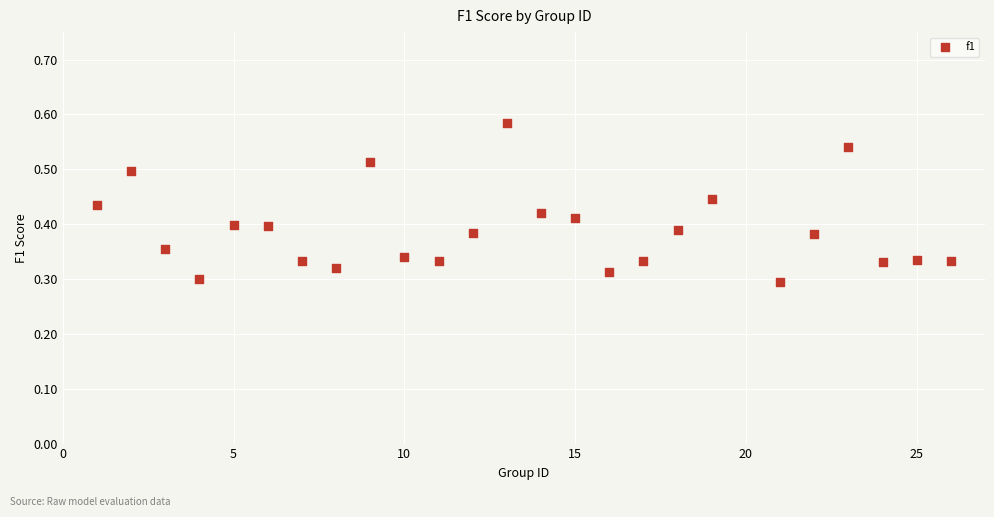

What is the range of X values (max minus min)?

25.0